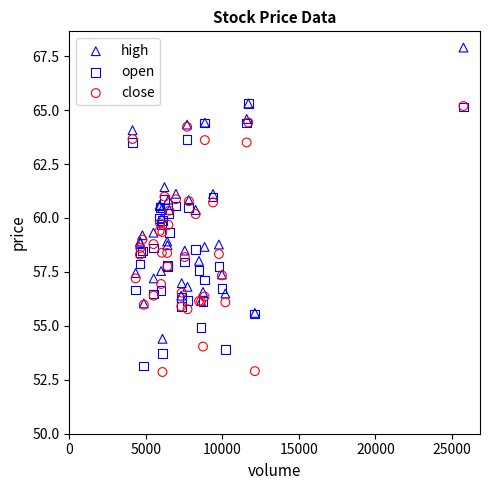

What are all the series names shown in the legend?

high, open, close